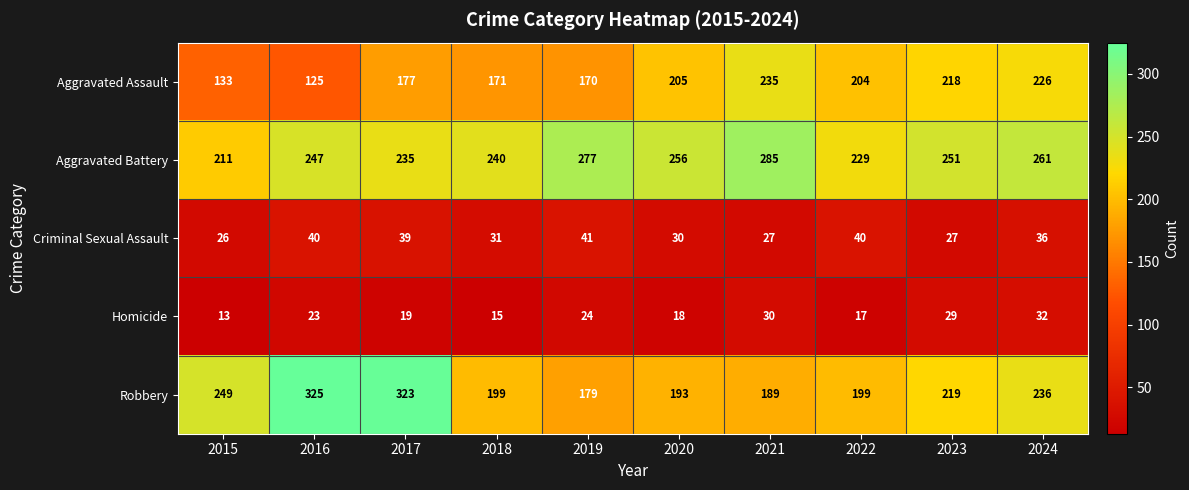

What is the total value across all series at 2019?

691